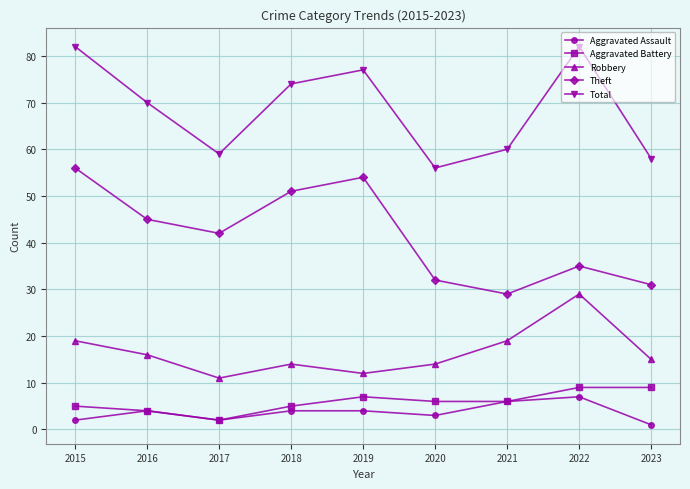

Reading left to right, transcribe all the data shown in this chart.

Aggravated Assault: 2	4	2	4	4	3	6	7	1
Aggravated Battery: 5	4	2	5	7	6	6	9	9
Robbery: 19	16	11	14	12	14	19	29	15
Theft: 56	45	42	51	54	32	29	35	31
Total: 82	70	59	74	77	56	60	82	58